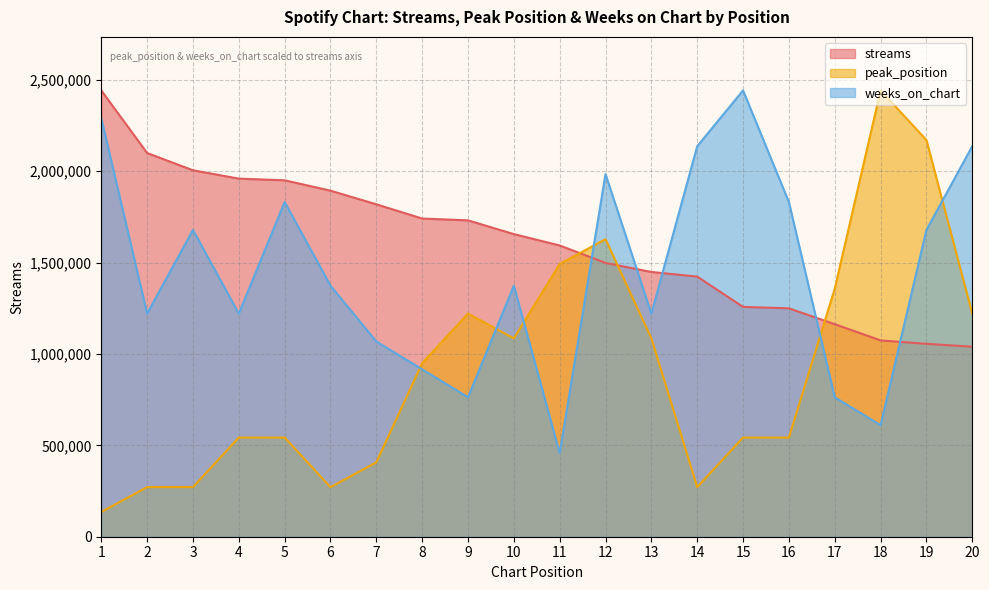

True or false: weeks_on_chart has a value of 2136961.8 at 20.

True